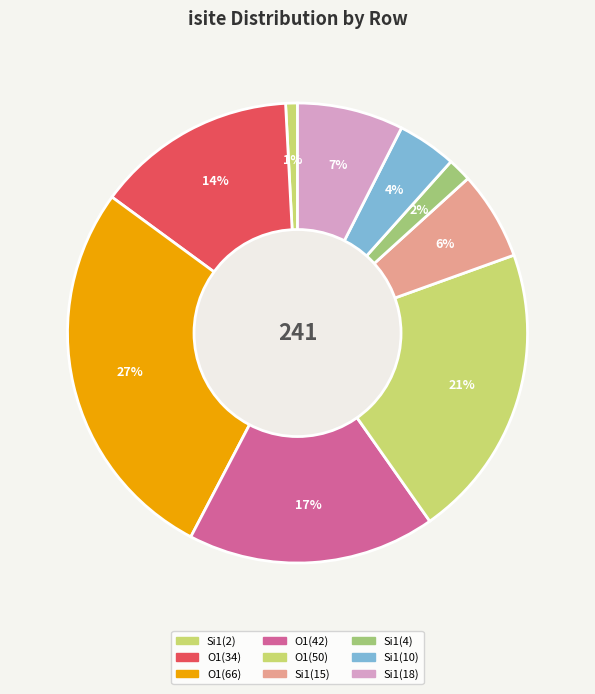

How many slices are in this pie chart?

9